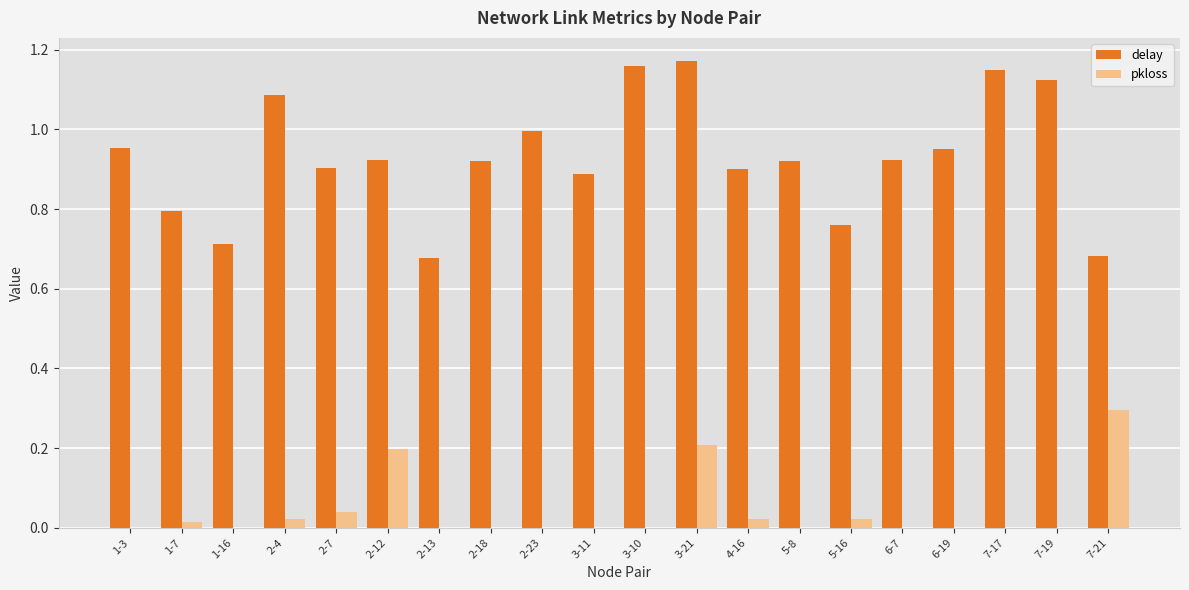

What are all the series names shown in the legend?

delay, pkloss